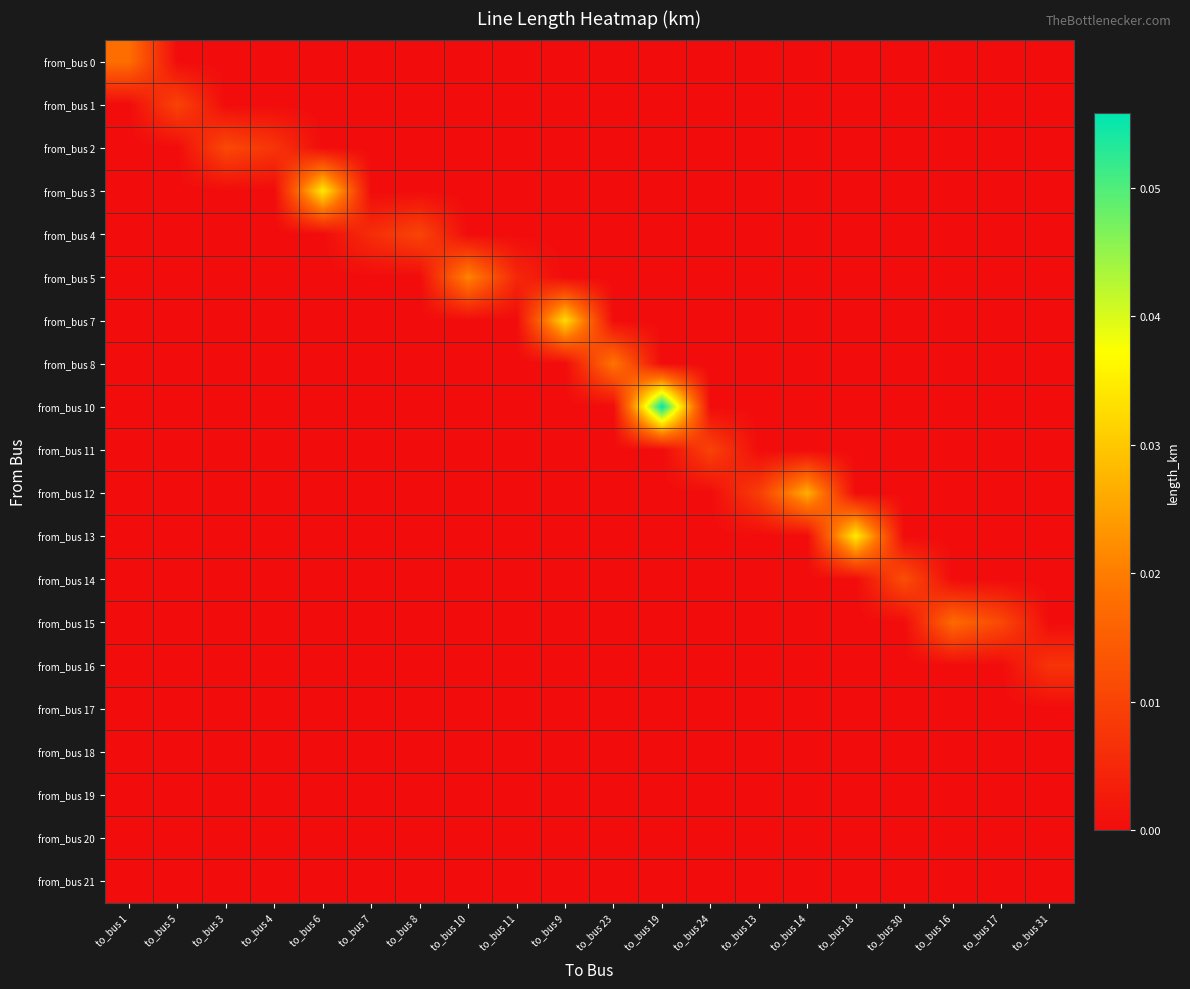

Rank the series at to_bus 10 from lowest to highest value.

from_bus 0, from_bus 1, from_bus 2, from_bus 3, from_bus 4, from_bus 7, from_bus 8, from_bus 10, from_bus 11, from_bus 12, from_bus 13, from_bus 14, from_bus 15, from_bus 16, from_bus 17, from_bus 18, from_bus 19, from_bus 20, from_bus 21, from_bus 5